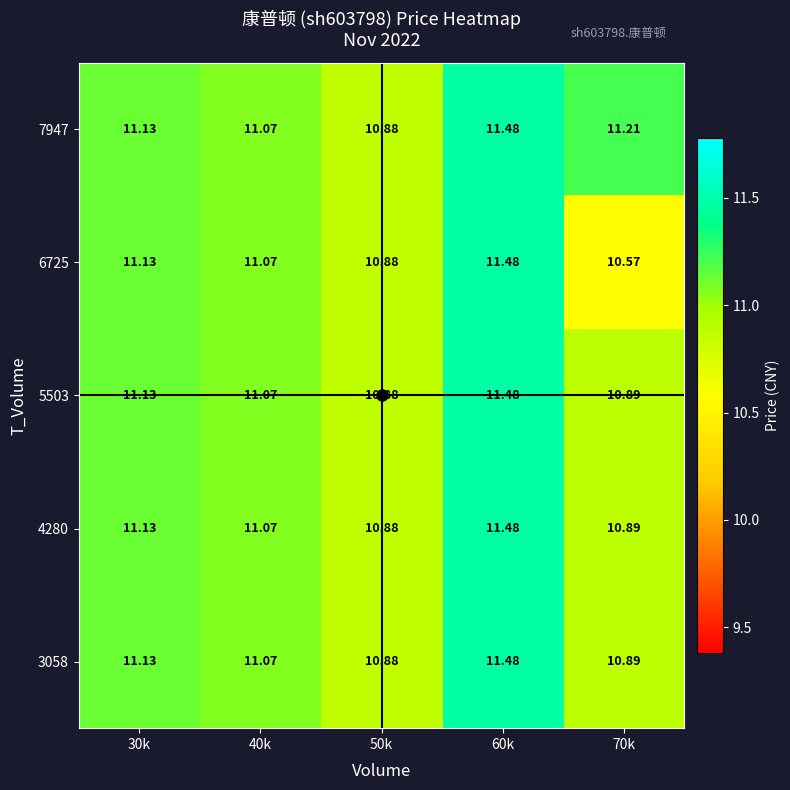

Is the value of 4280 at 60k greater than the value of 6725 at 30k?

Yes